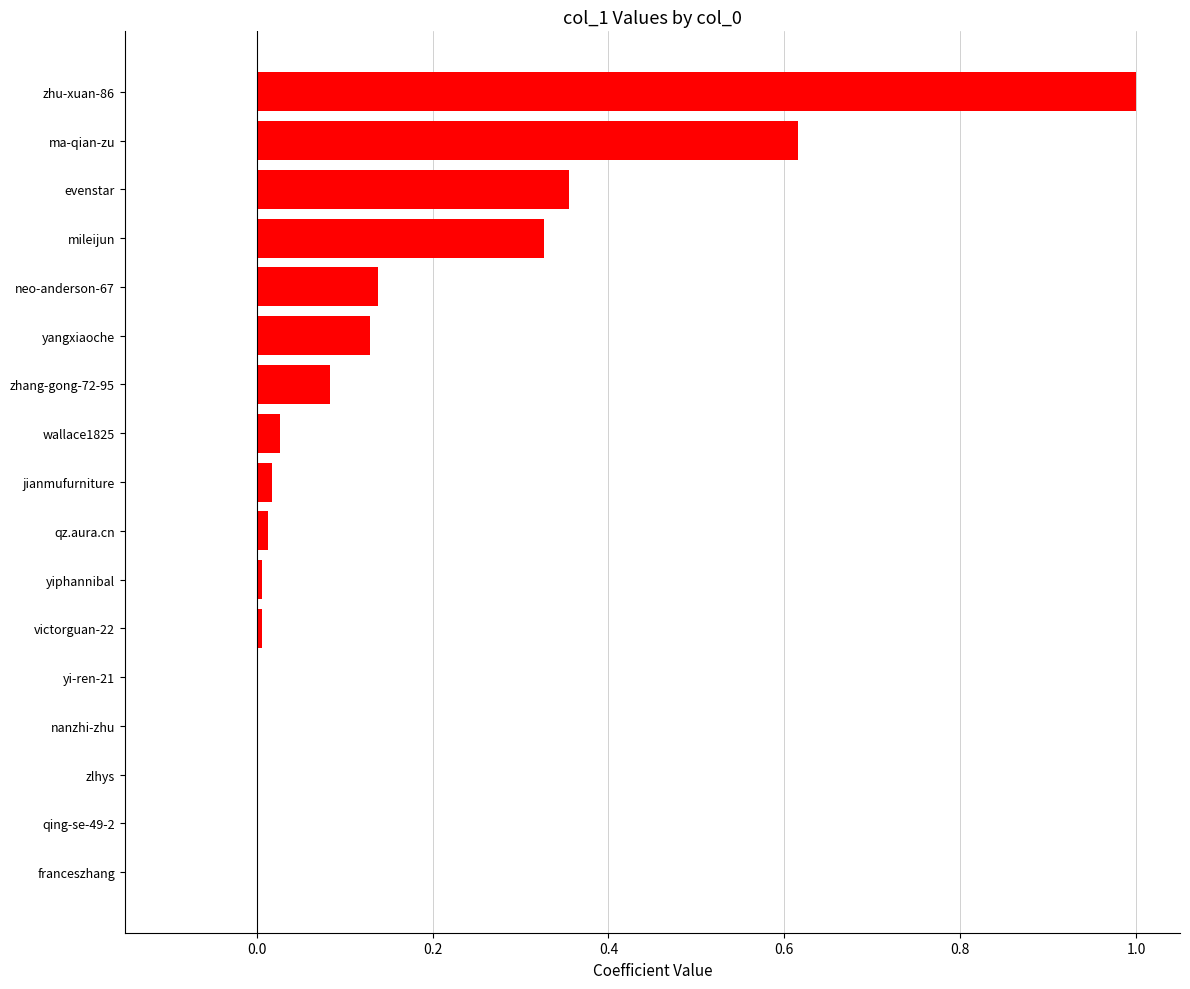

What is the change in value from neo-anderson-67 to evenstar?

+0.2